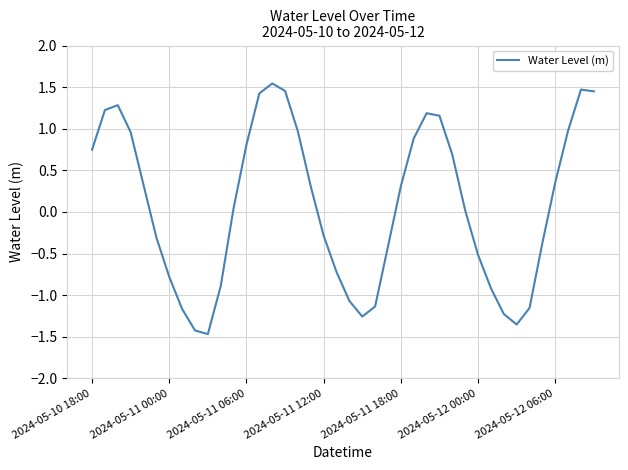

What is the difference between the maximum and minimum values?

3.0